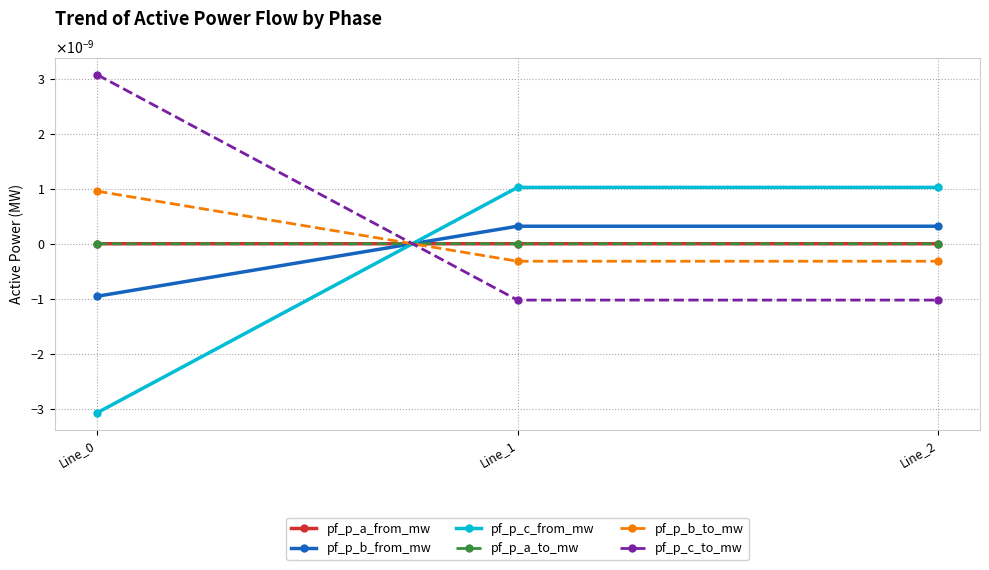

Is this an area chart (filled region under the line)?

No